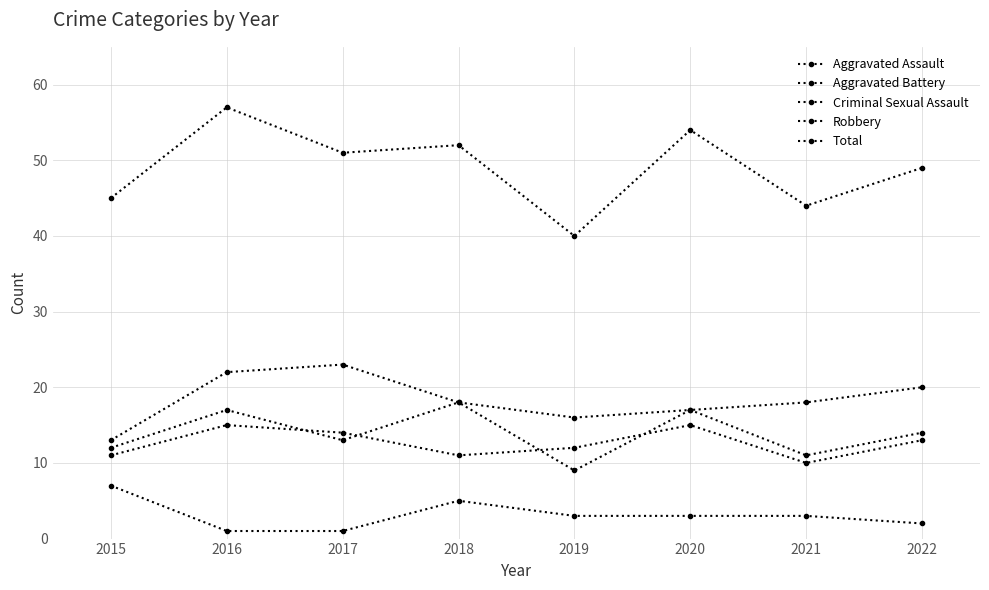

Count the number of data series in this chart.

5